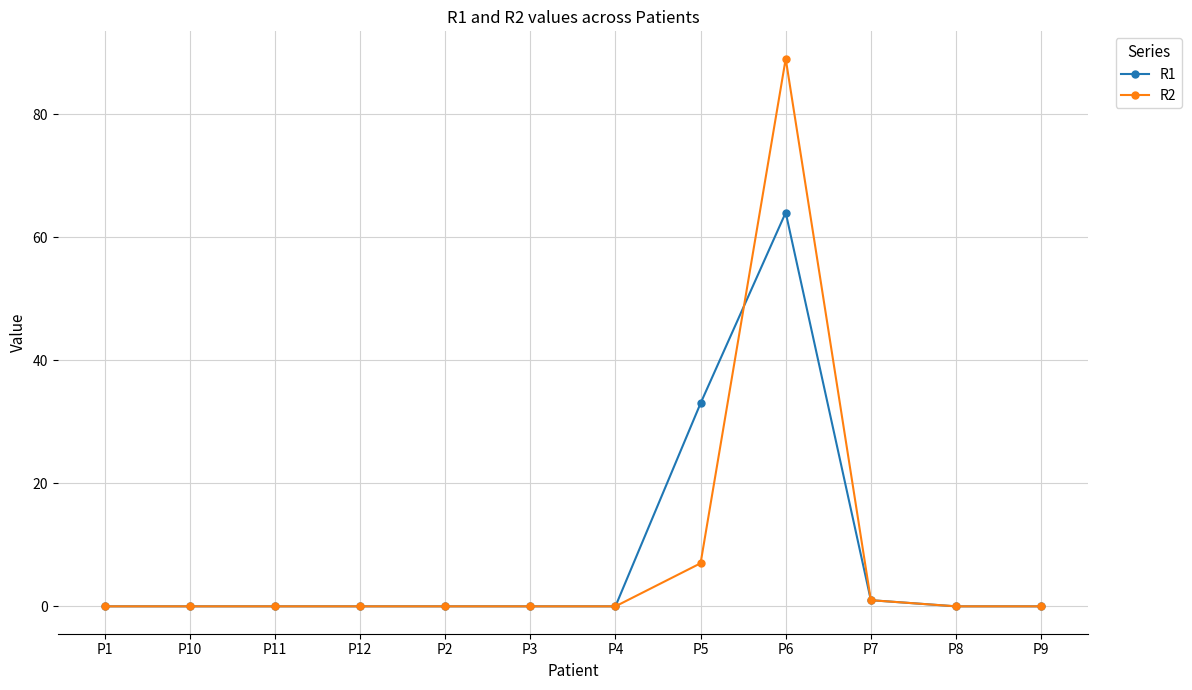

Where is R2 nearest to the value 44?

P5